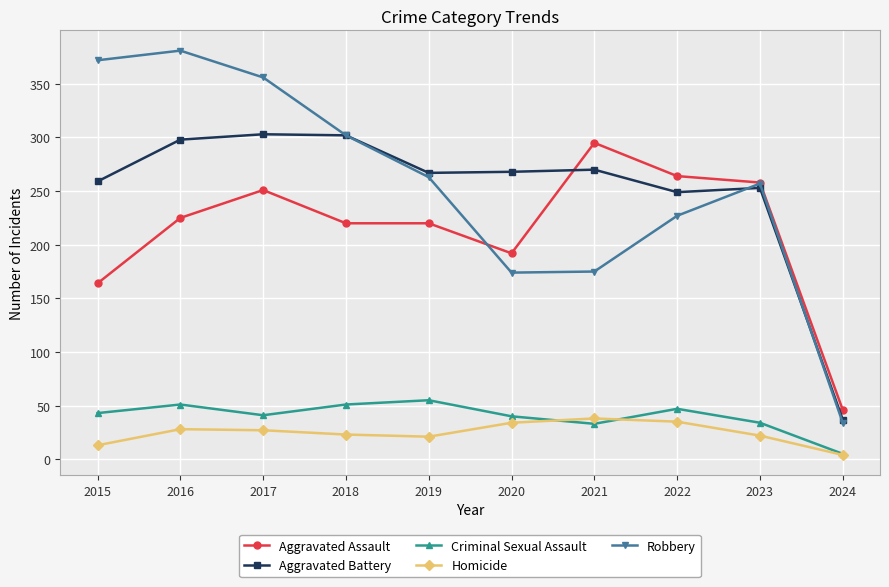

What are all the series names shown in the legend?

Aggravated Assault, Aggravated Battery, Criminal Sexual Assault, Homicide, Robbery